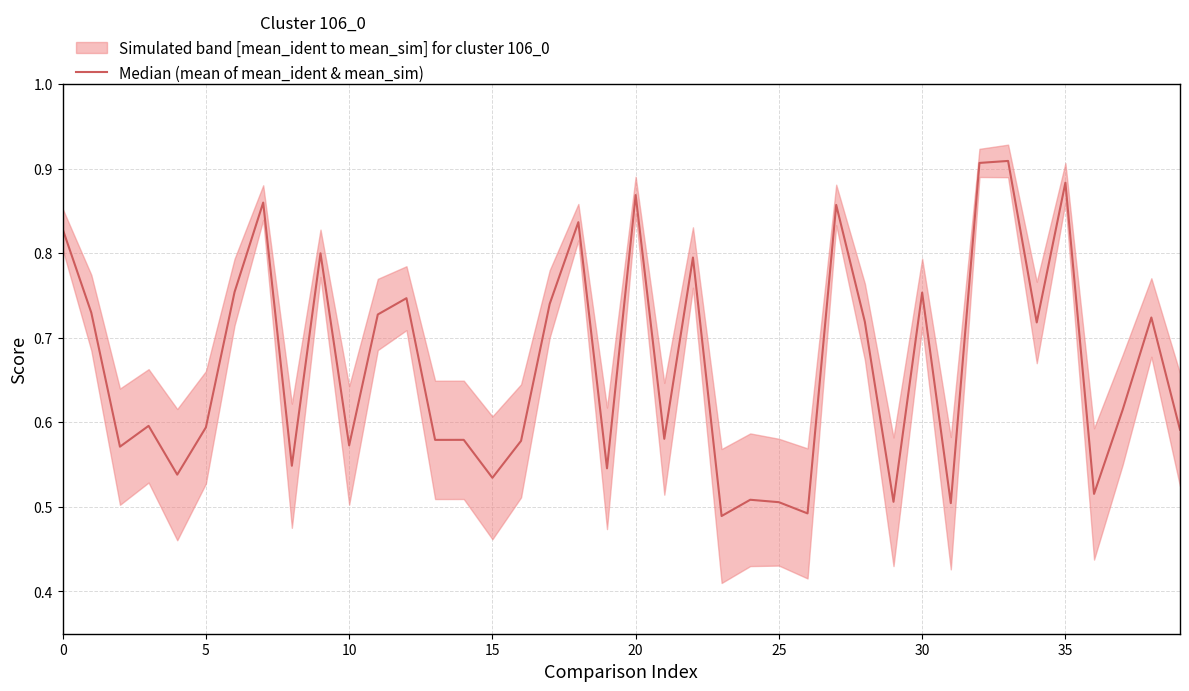

At which category does the chart reach its peak across all series?

33